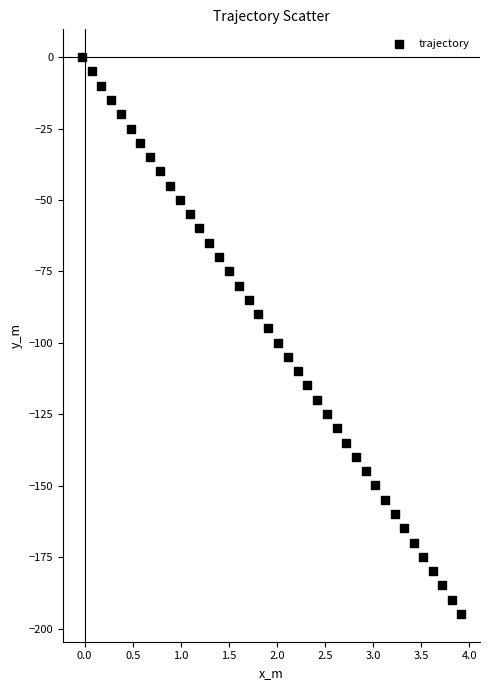

What is the range of Y values (max minus min)?

194.9